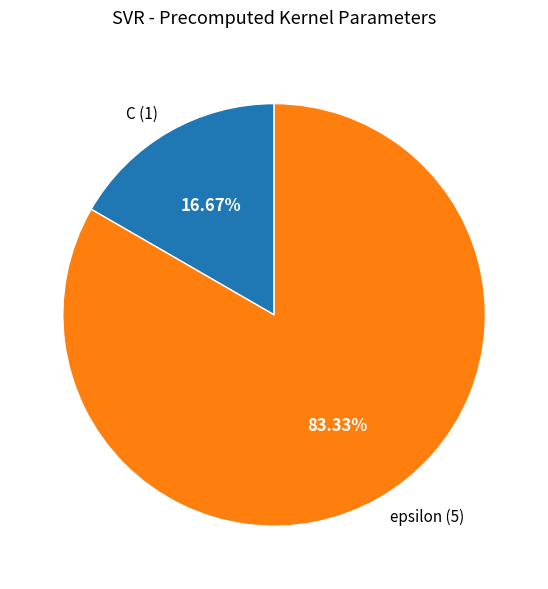

To the nearest percent, what portion does epsilon represent?

83%